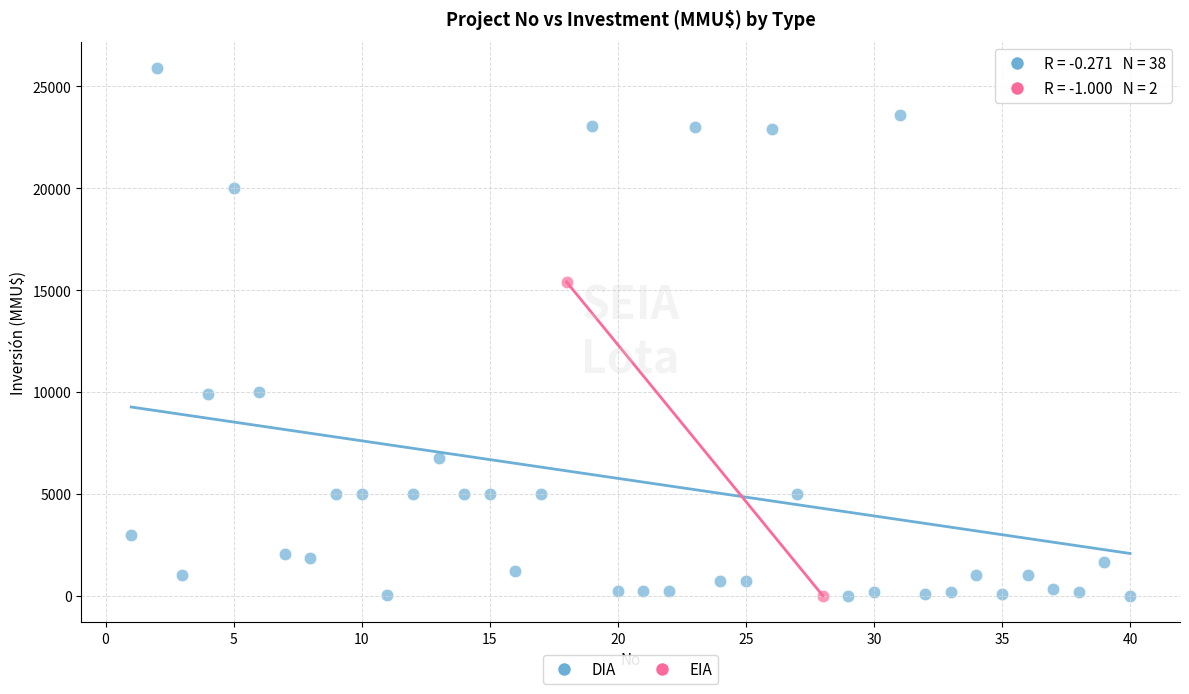

What are all the series names shown in the legend?

DIA, EIA